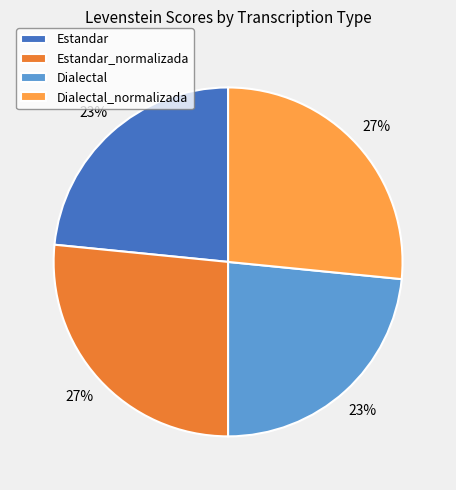

Is the sum of Dialectal_normalizada and Estandar_normalizada greater than half?

Yes